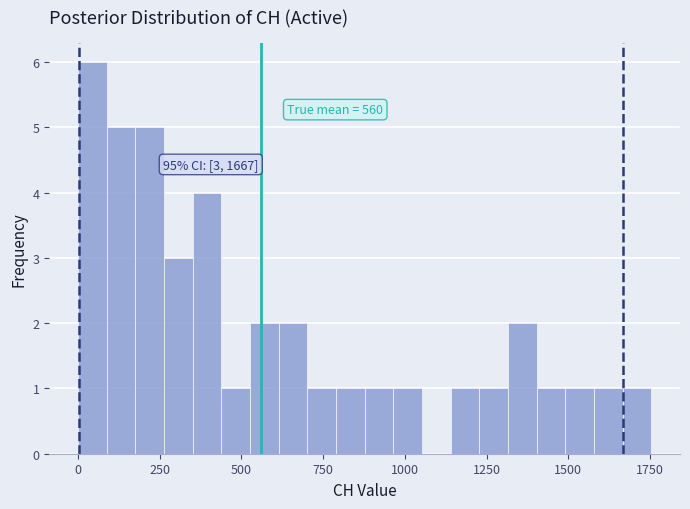

Around what value on the x-axis is the tallest bar? Give the approximate position of its centre, as read against the axis.

50